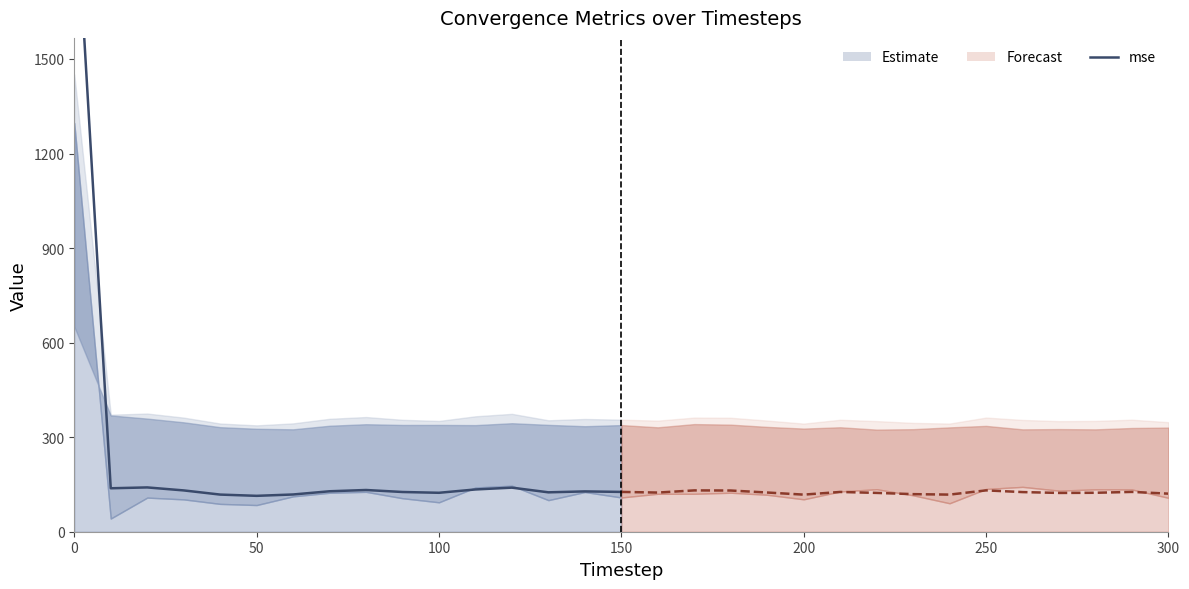

What is the sum of the mse values at 150 and 50?

268.9